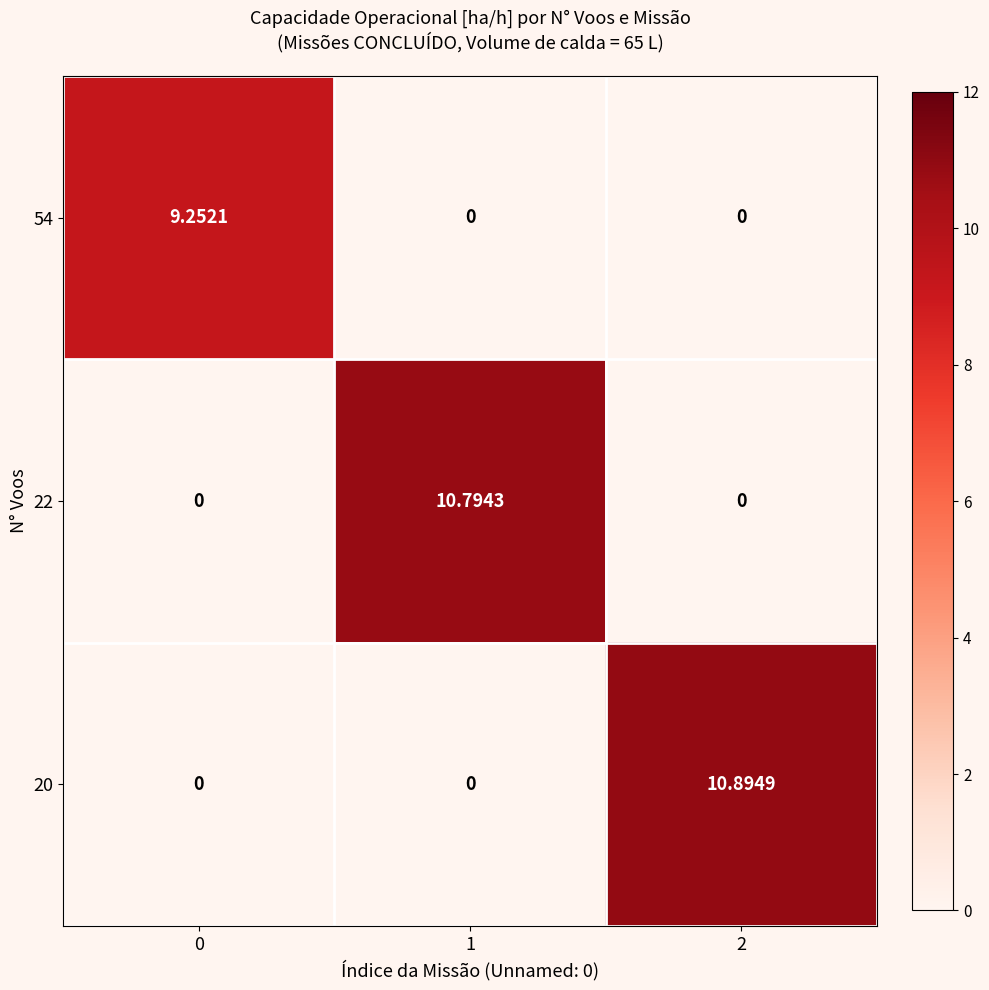

Is the value of 54 at 0 greater than the value of 20 at 2?

No